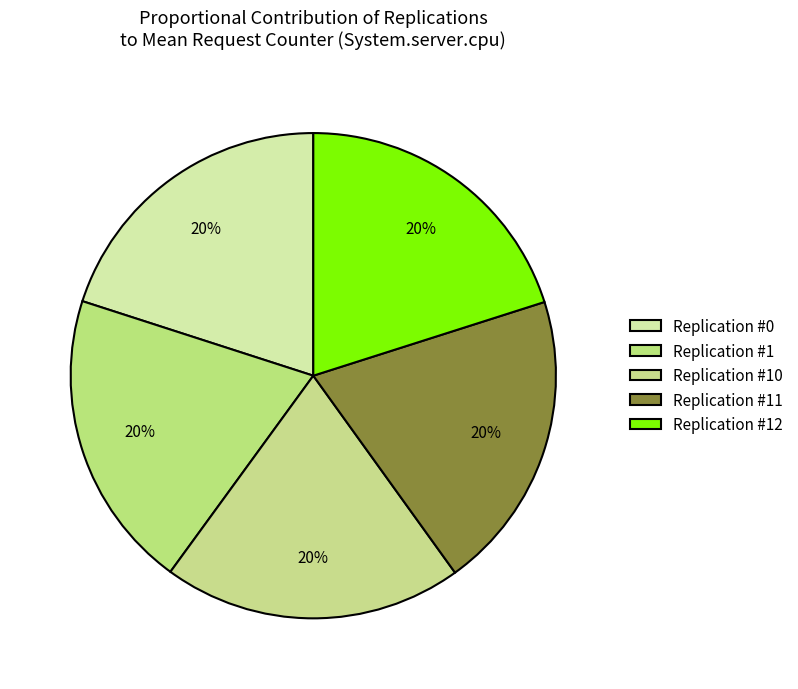

Which category has the smallest portion of the pie?

#1